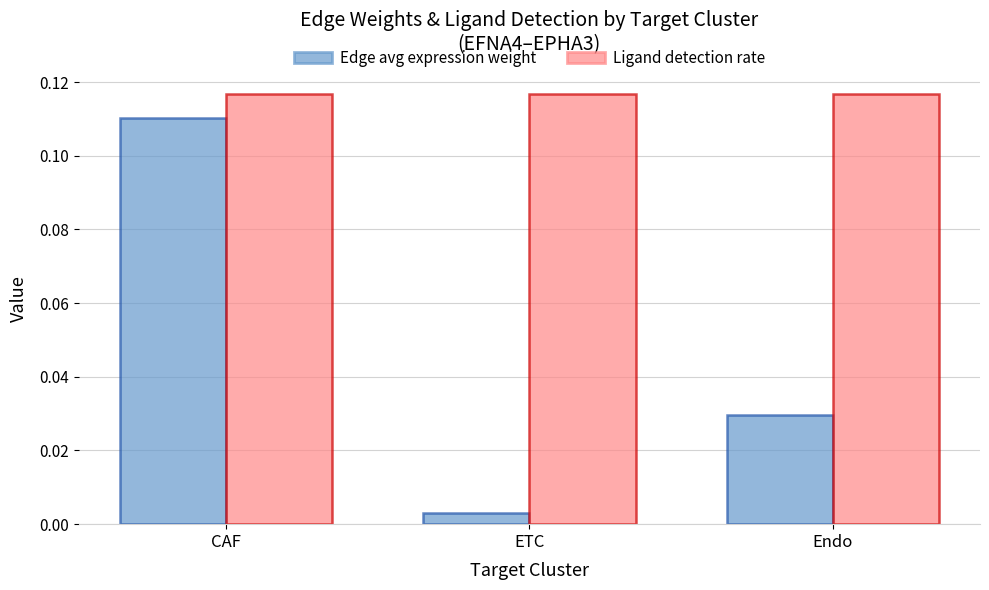

Count the number of categories in the chart.

3